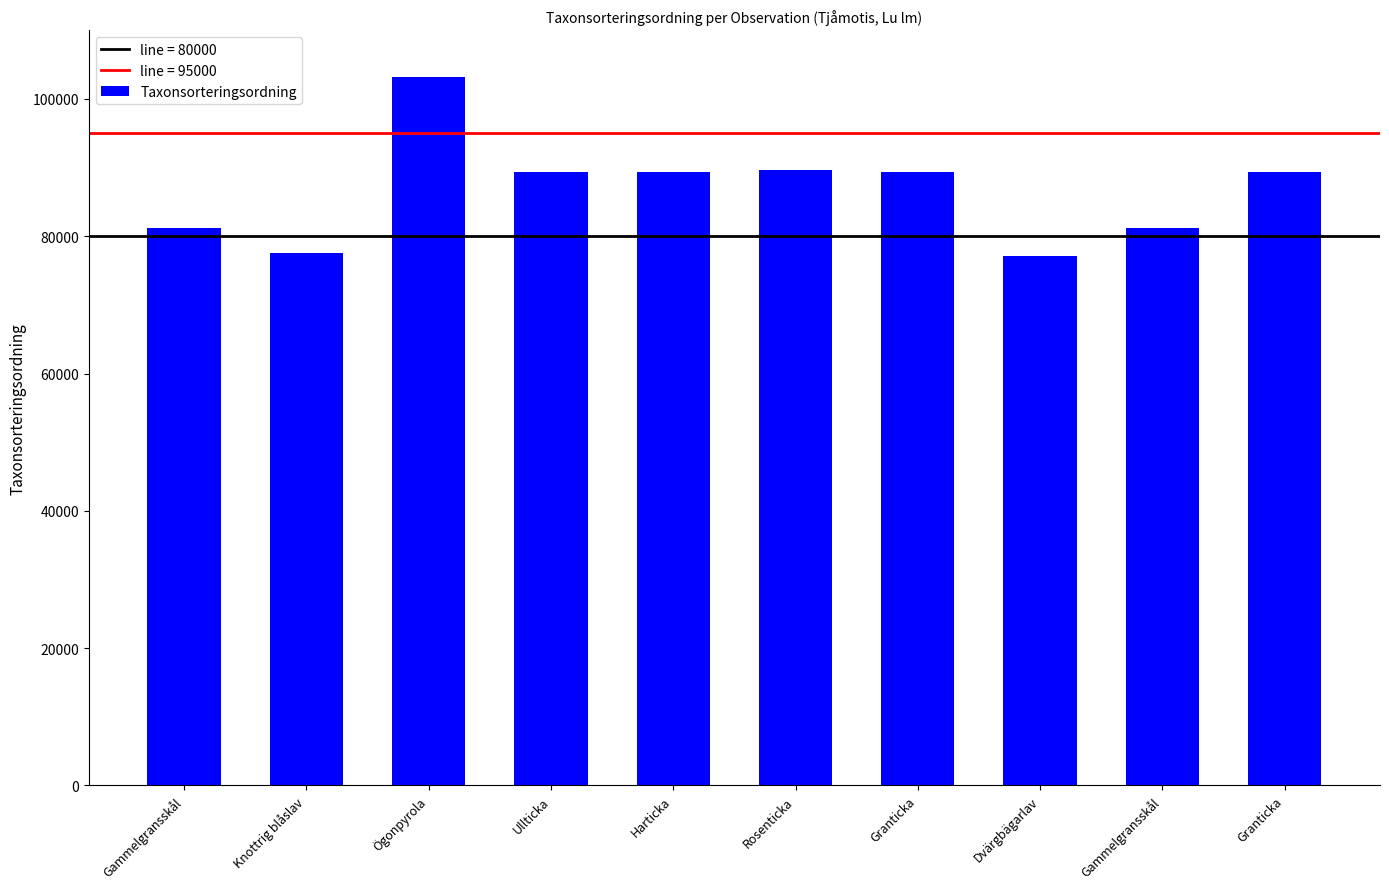

Rank the categories by value from lowest to highest.

Dvärgbägarlav, Knottrig blåslav, Gammelgransskål, Gammelgransskål, Harticka, Ullticka, Granticka, Granticka, Rosenticka, Ögonpyrola